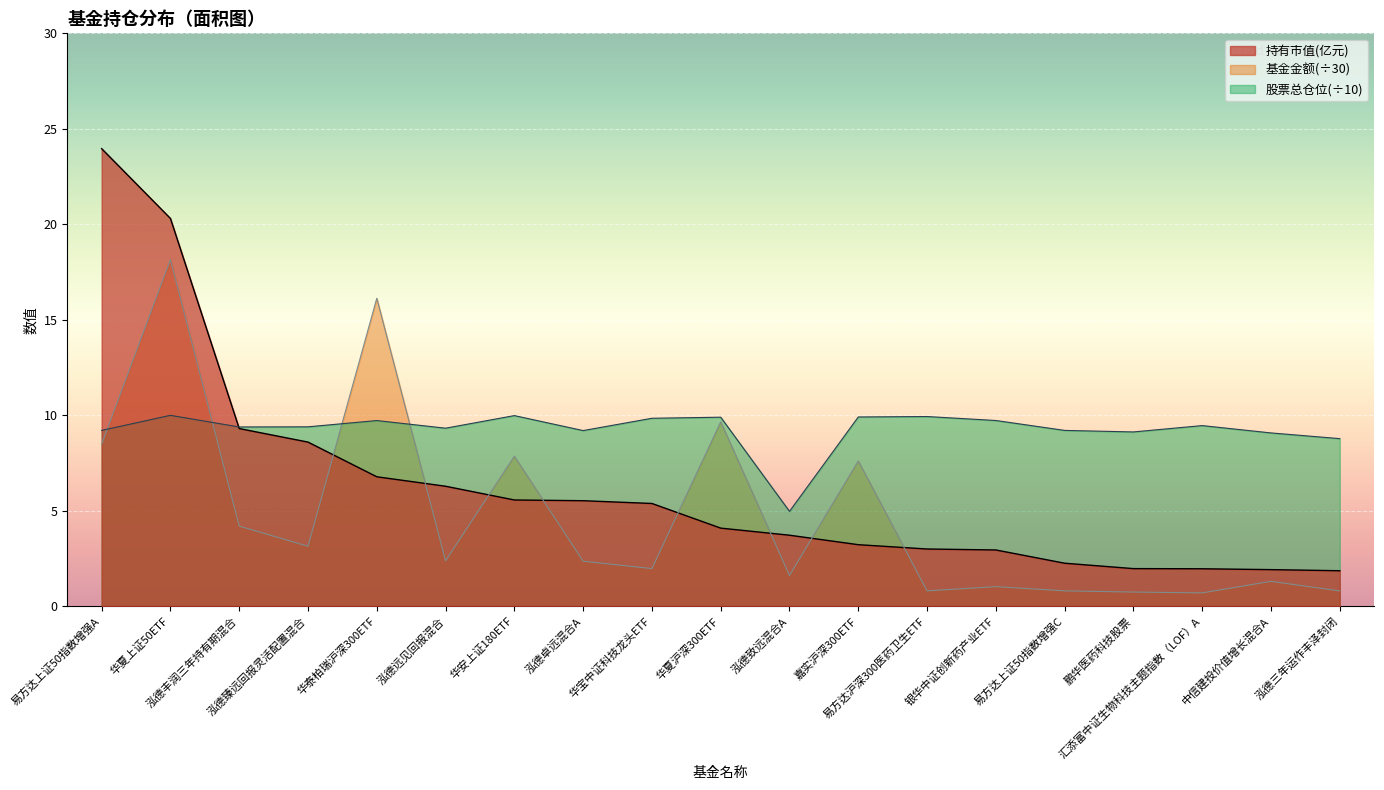

After their last crossing, which series has the higher values: 股票总仓位 or 基金金额?

股票总仓位